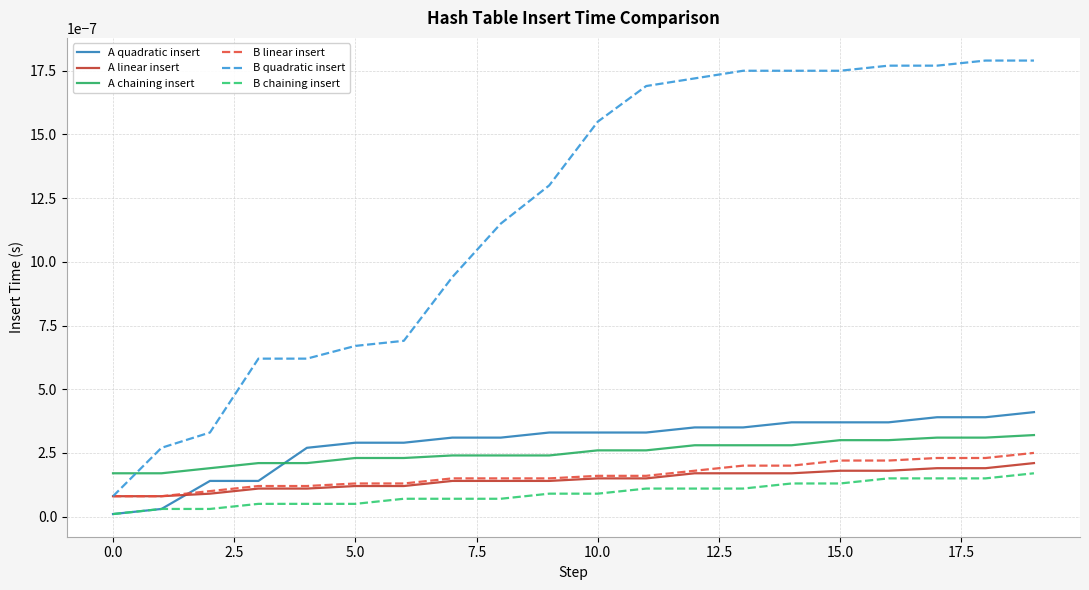

How many A linear insert values are between 0 and 1?

20